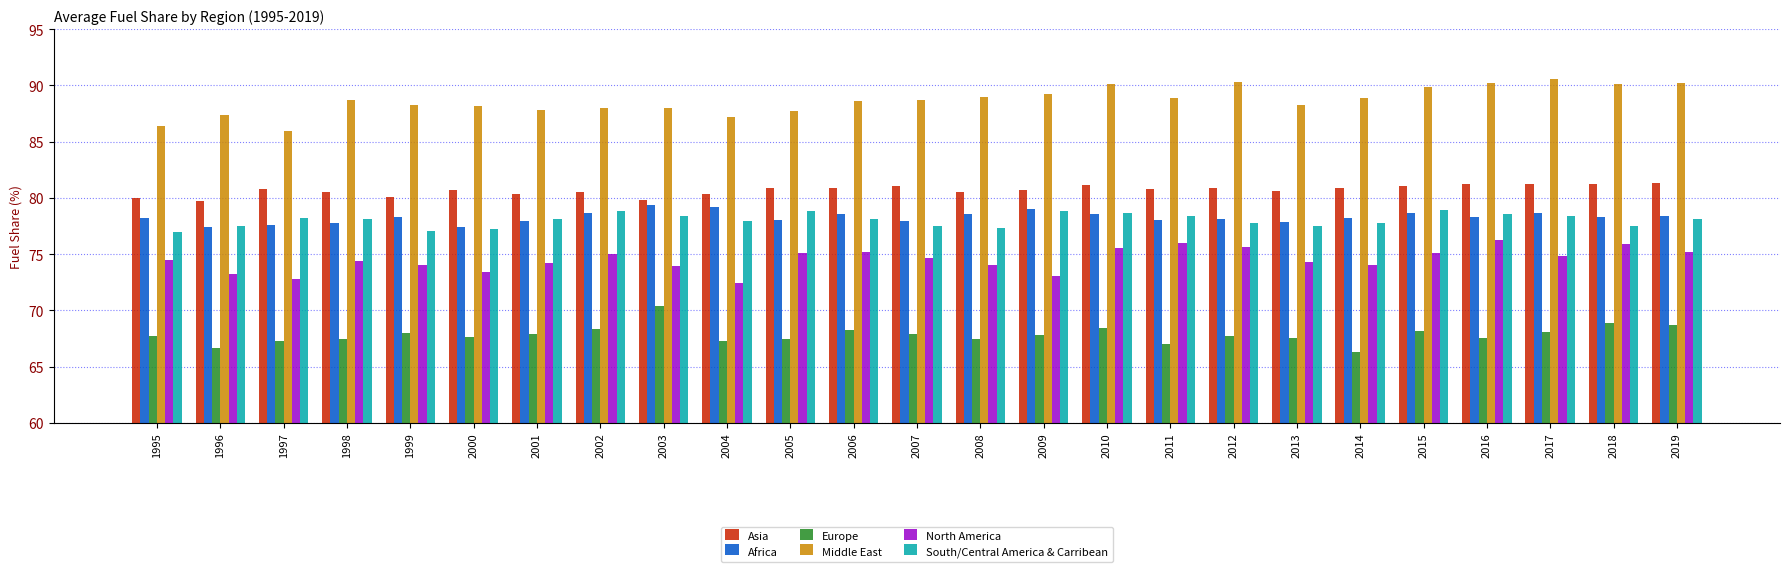

What is the total value across all series at 1995?

463.8